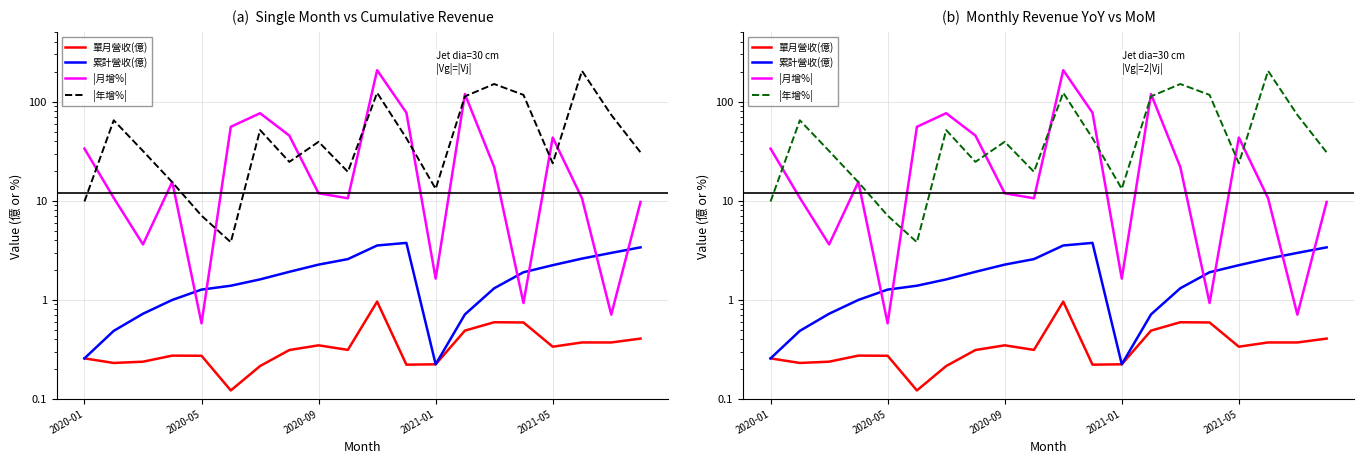

At 2021-01, list the series in order from smallest to largest.

單月營收(億), 累計營收(億), |月增%|, |年增%|